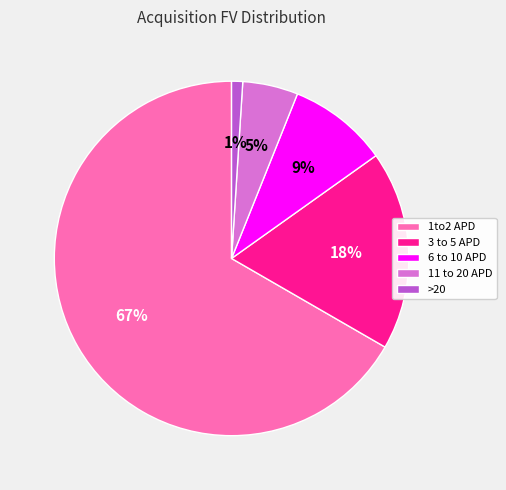

Does 1to2 APD account for over 50% of the chart?

Yes